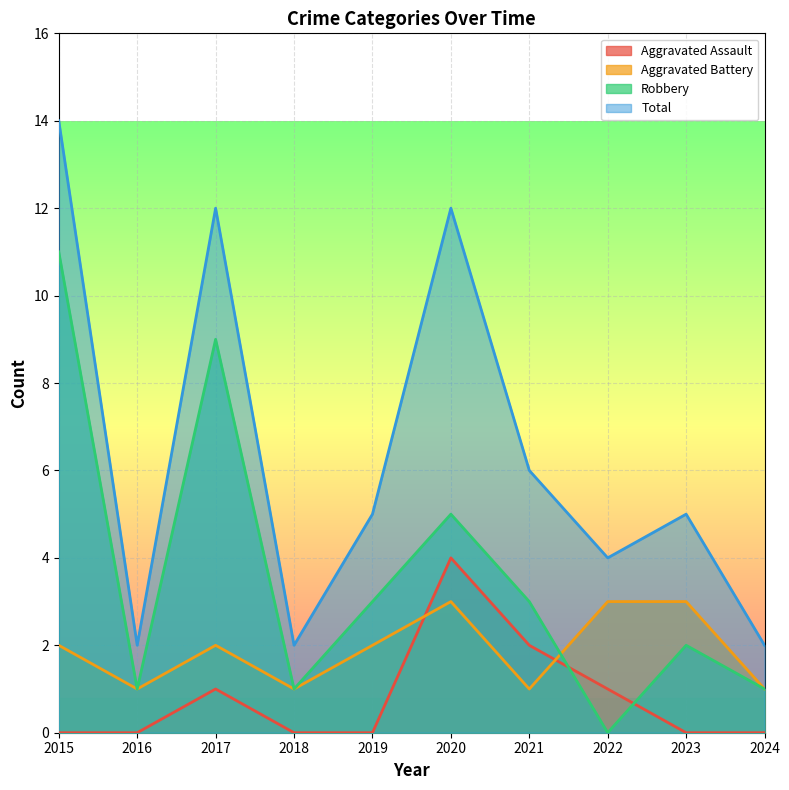

True or false: Robbery and Total cross at least once.

False